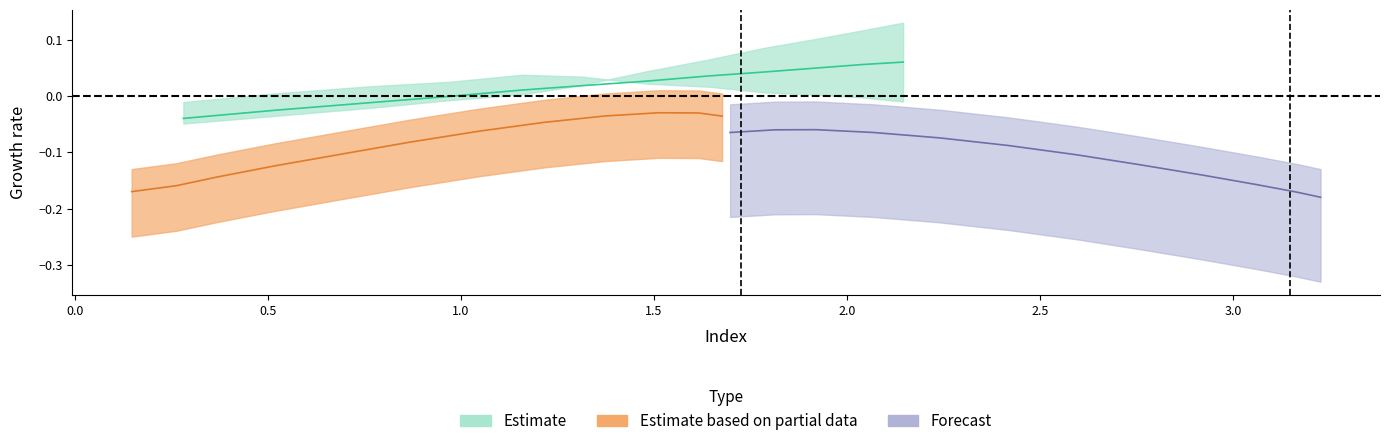

What is the difference between the second highest and second lowest values in the y1_group1 series?

0.1